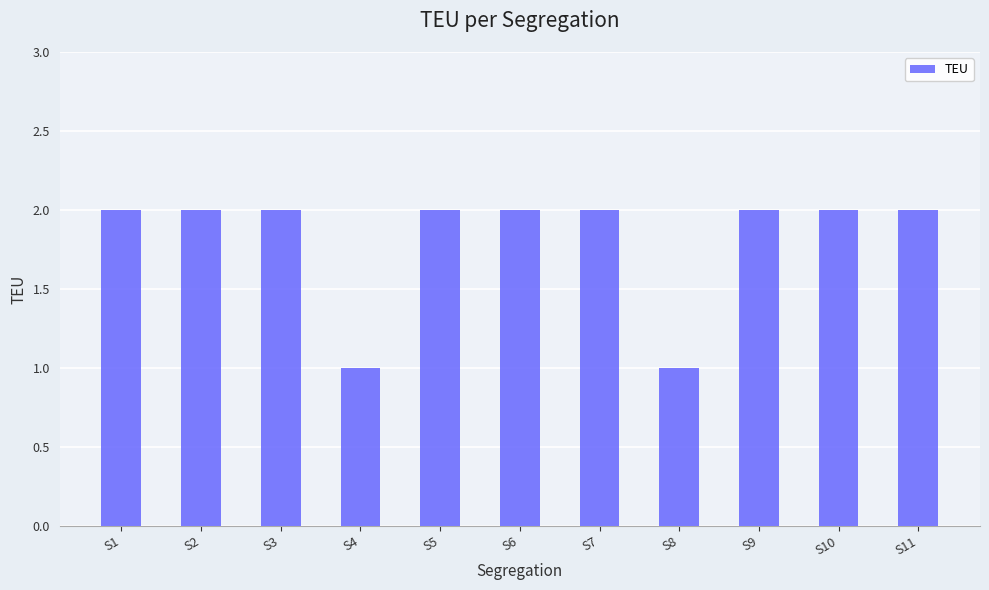

What is the smallest value displayed?

1